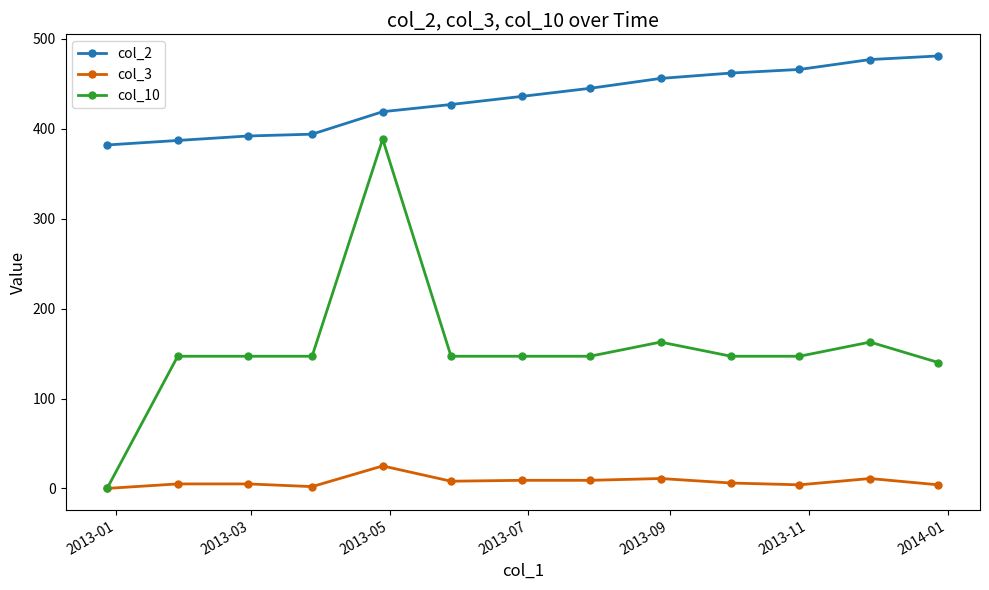

True or false: col_10 has more than 2 interior local peaks.

True